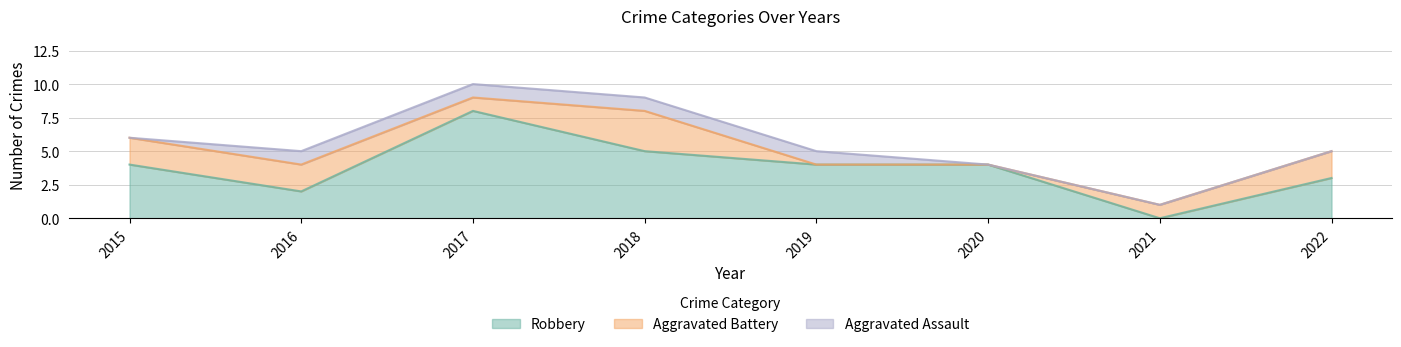

The value of Robbery at 2015 is 7. True or false?

False